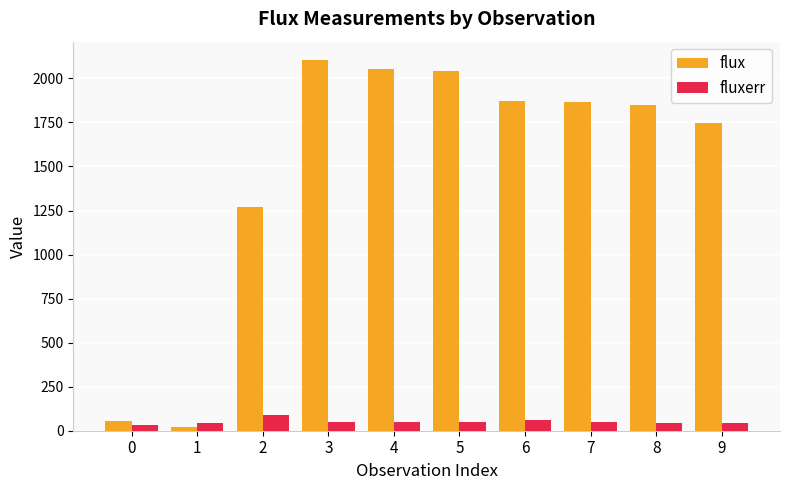

Rank the series by their average value, from lowest to highest.

fluxerr, flux